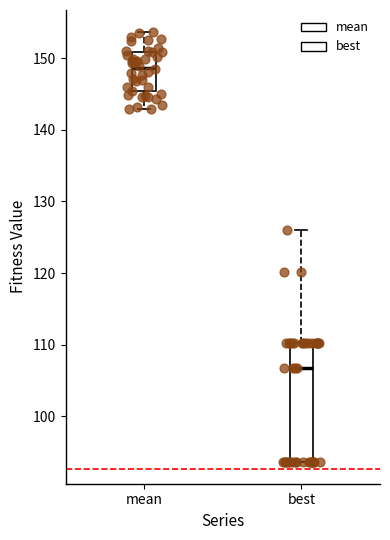

Where is the lower edge of the box for mean on the y-axis? The values are not printed on the chart, so give them approximately, as read against the axis.

145